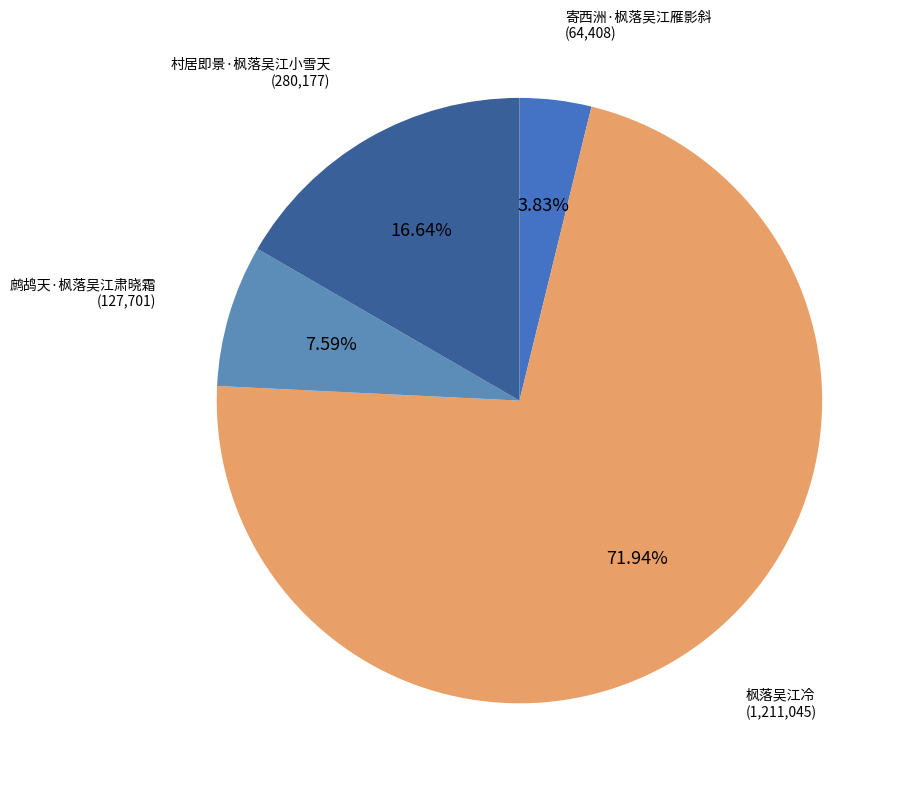

To the nearest percent, what is the average slice percentage?

25%